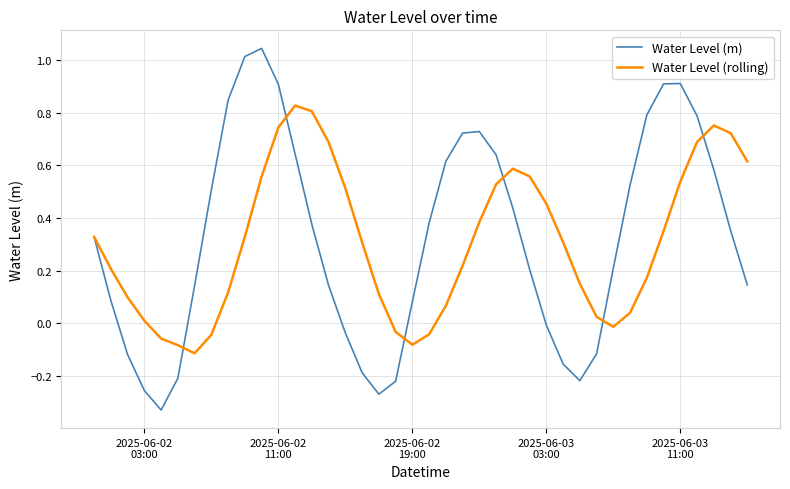

List the series in order of their peak value, lowest first.

Water Level (rolling), Water Level (m)